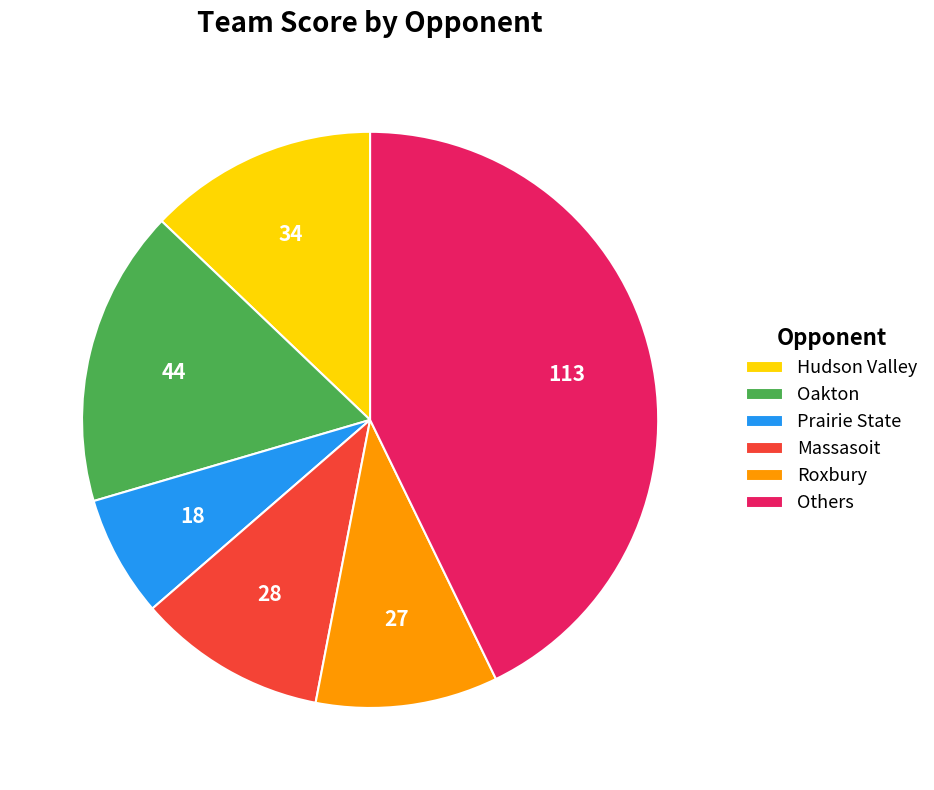

What is the smallest slice in the pie chart?

Prairie State